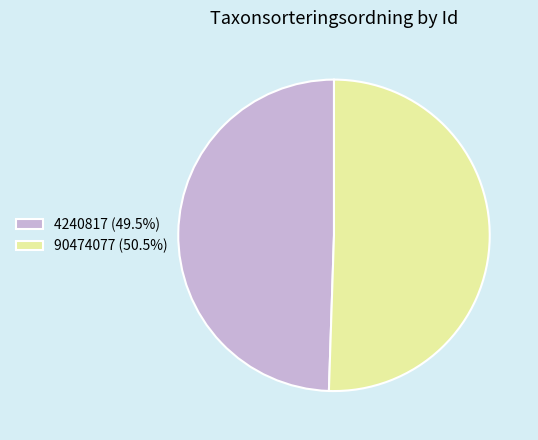

How many slices are in this pie chart?

2